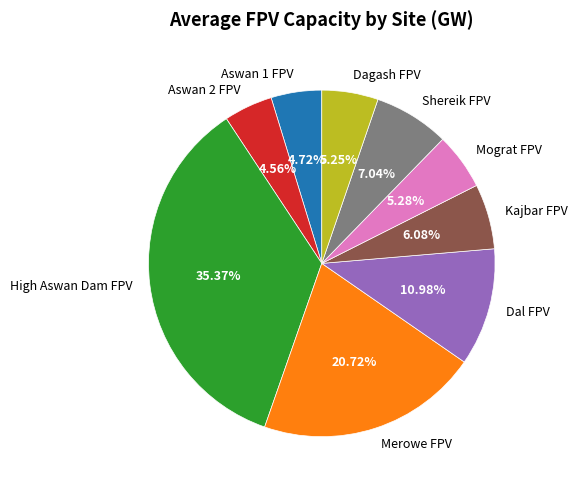

Between Merowe FPV and Mograt FPV, which is larger?

Merowe FPV